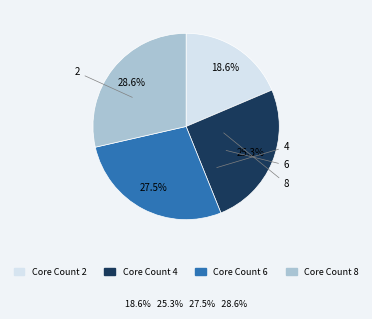

Which slice is the largest?

8